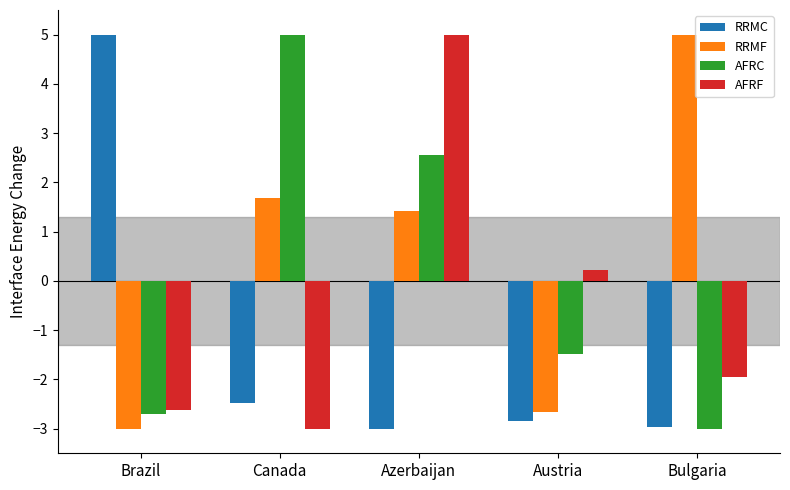

How many bars are there in total?

20